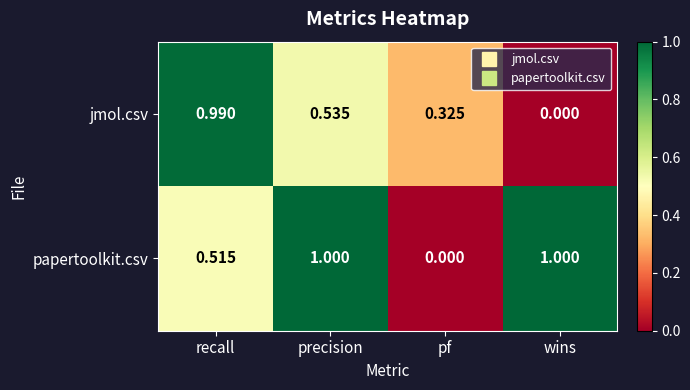

Which series has the largest total across all categories?

papertoolkit.csv